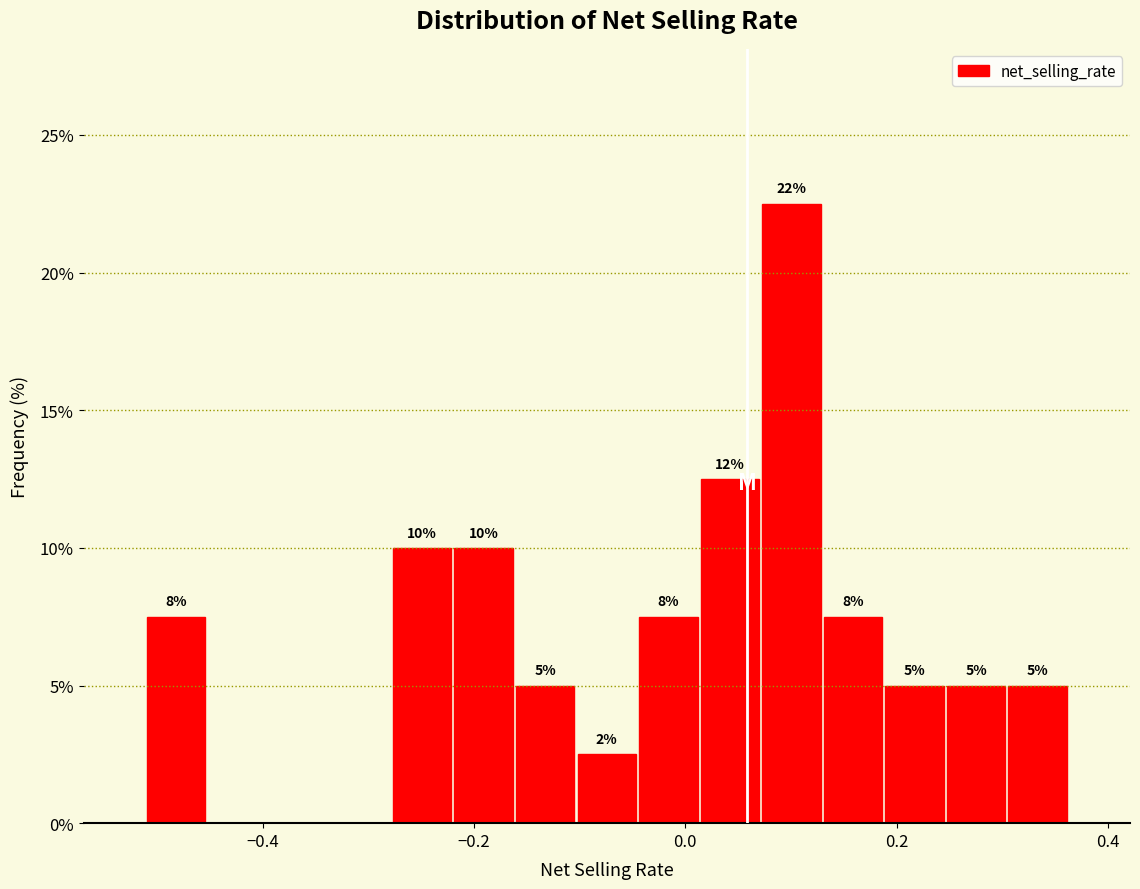

Around what value on the x-axis is the tallest bar? Give the approximate position of its centre, as read against the axis.

0.10